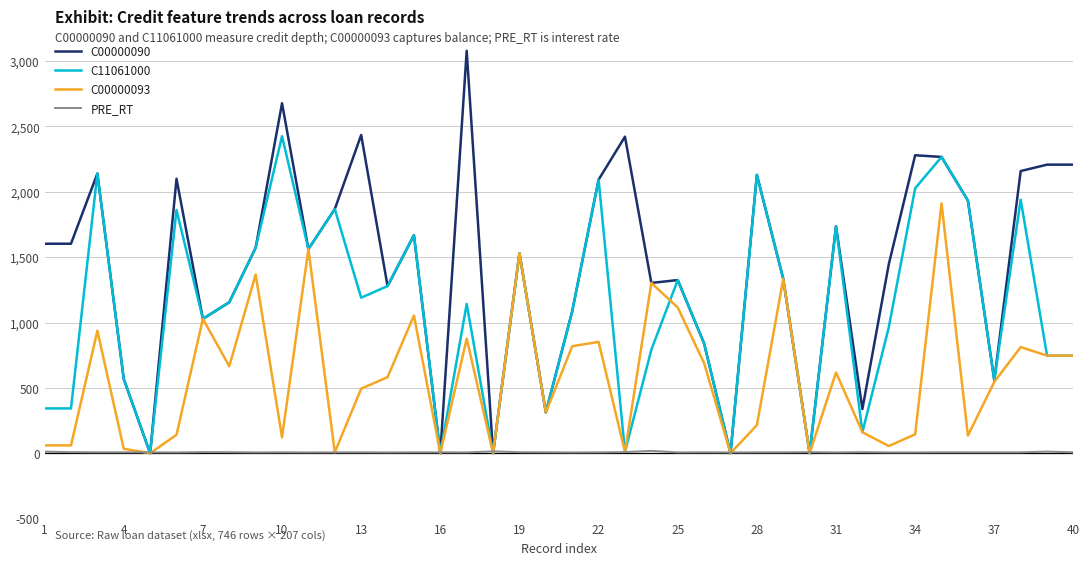

What is the greatest value displayed?

3079.0